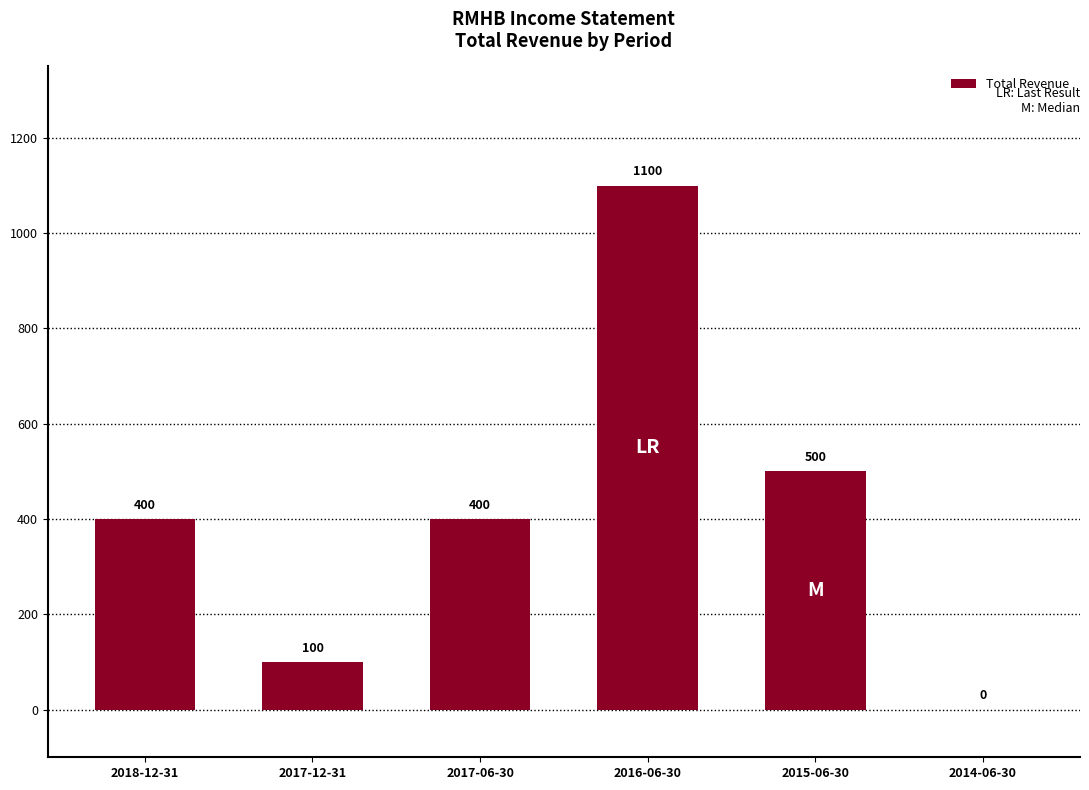

Reading right to left, extract all data points from this chart.

2014-06-30=0	2015-06-30=500	2016-06-30=1100	2017-06-30=400	2017-12-31=100	2018-12-31=400